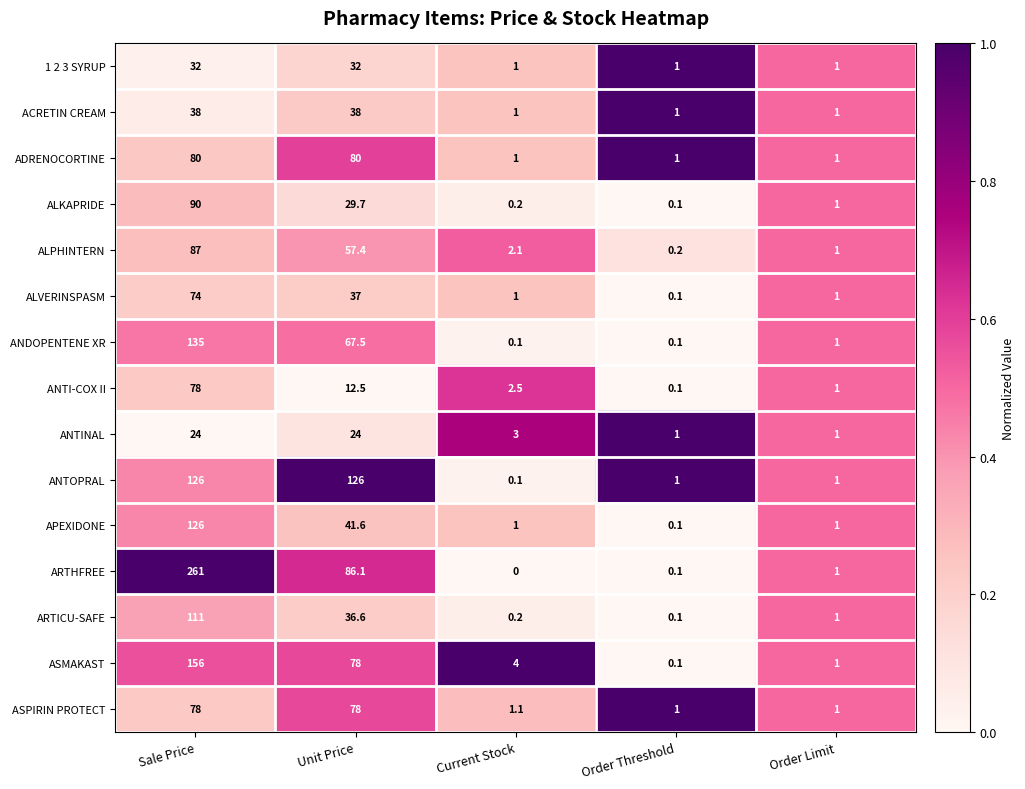

Which series has the widest spread of values?

ARTHFREE